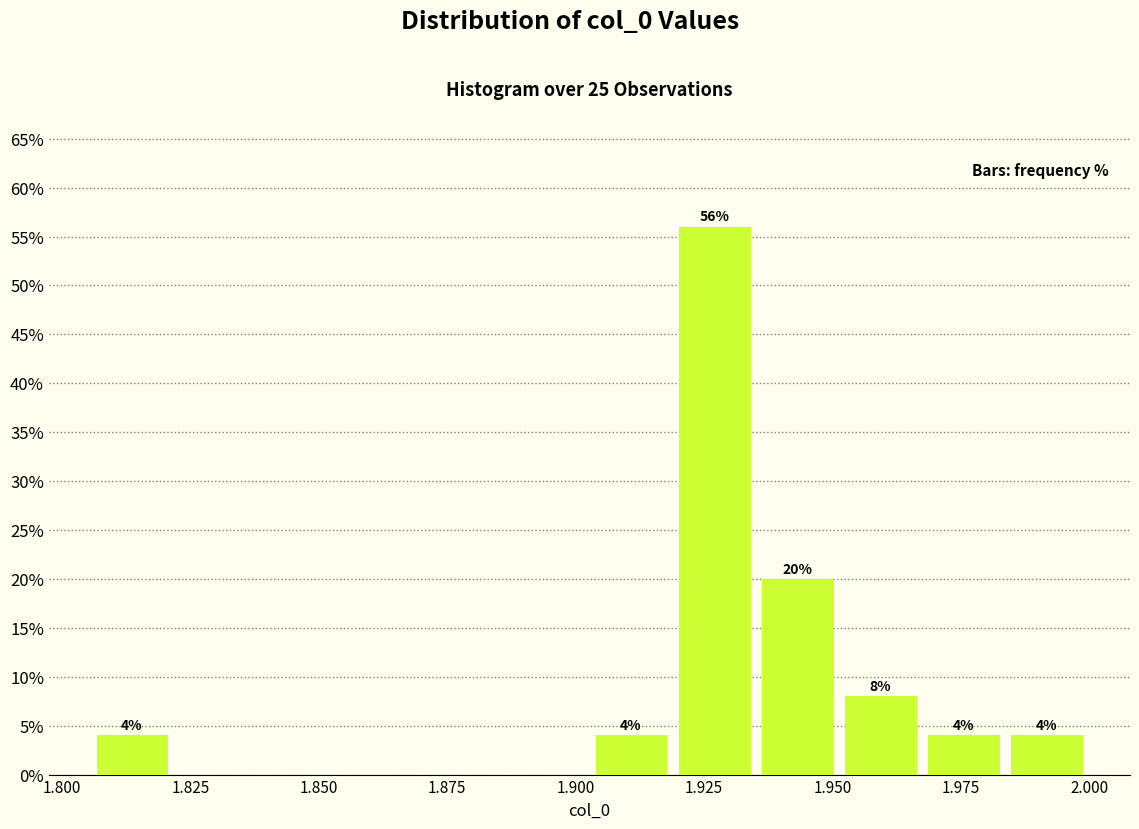

Read against the x-axis, roughly where is the centre of the tallest bar?

1.925